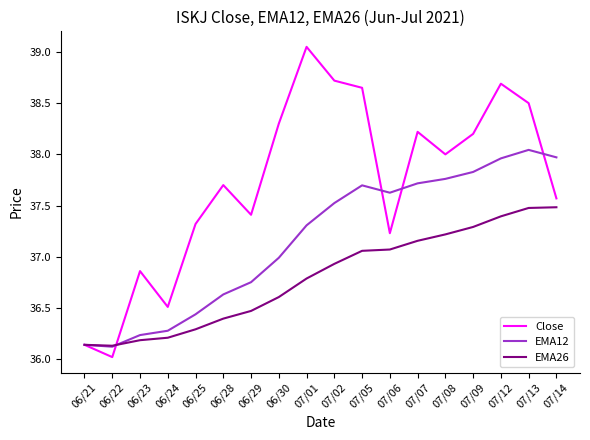

List the series in order of their overall mean, lowest first.

EMA26, EMA12, Close